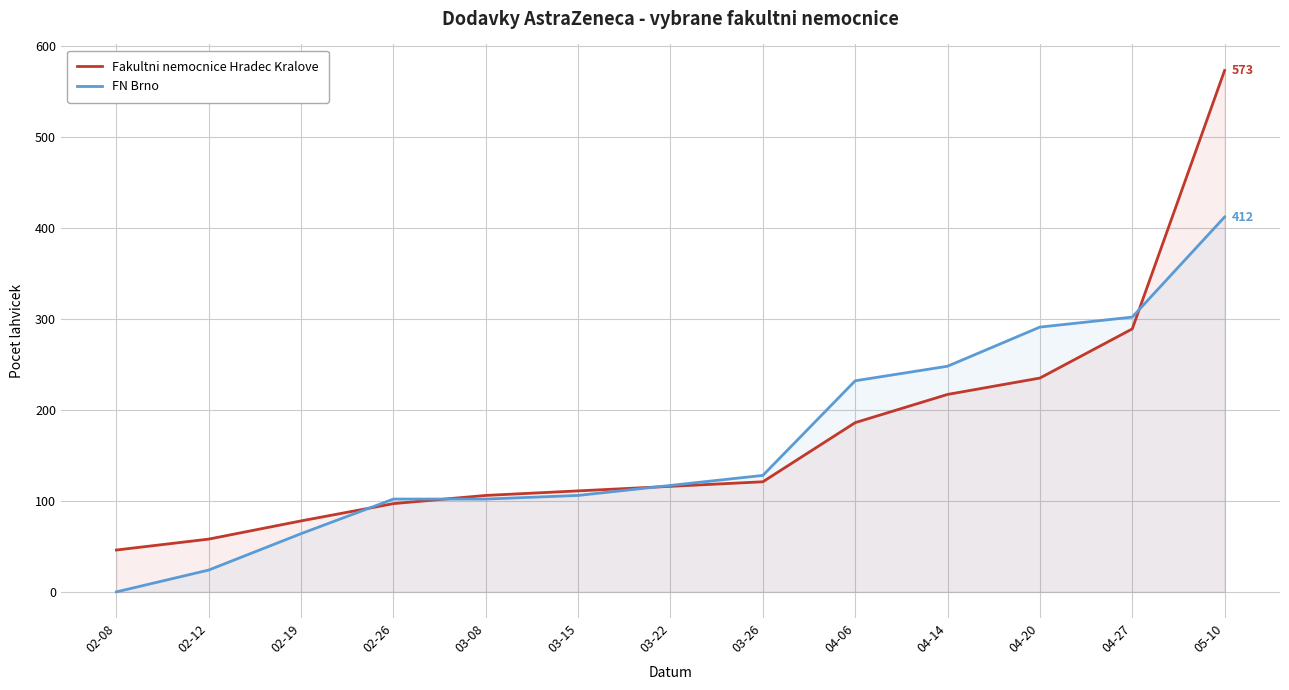

Between 03-26 and 04-14, which is larger?

04-14